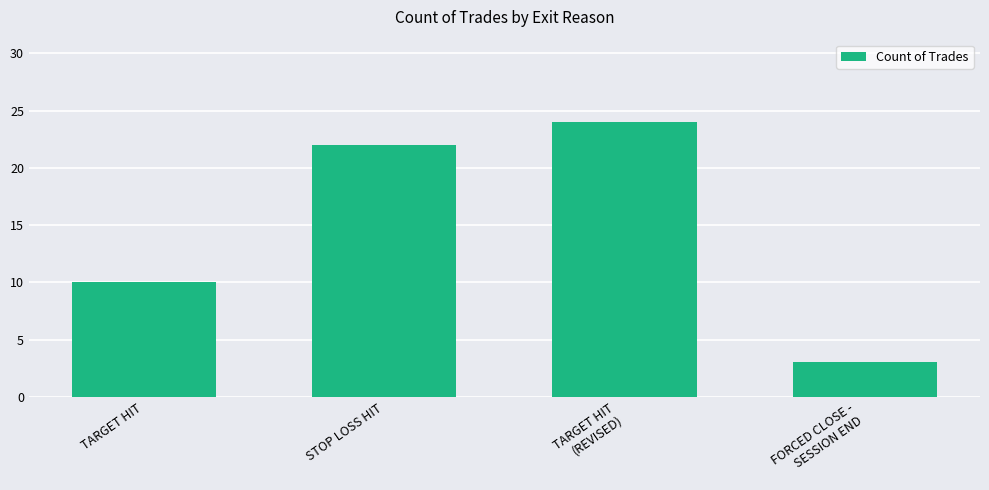

What is the ratio of the value at FORCED CLOSE -
SESSION END to the value at TARGET HIT?

0.3